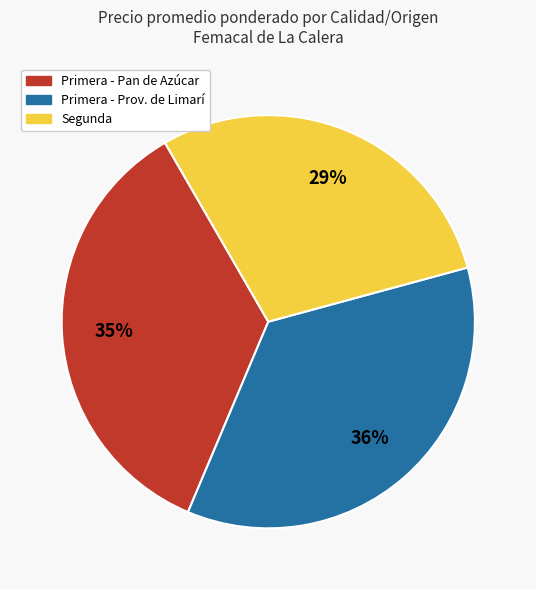

Does any single category account for the majority?

No